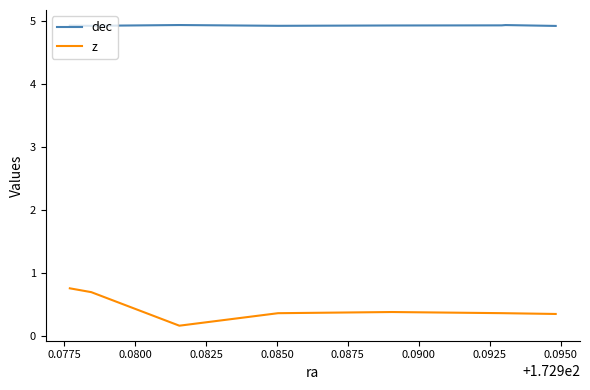

The chart shows a value of 1.8 at 172.985037770919. True or false?

False